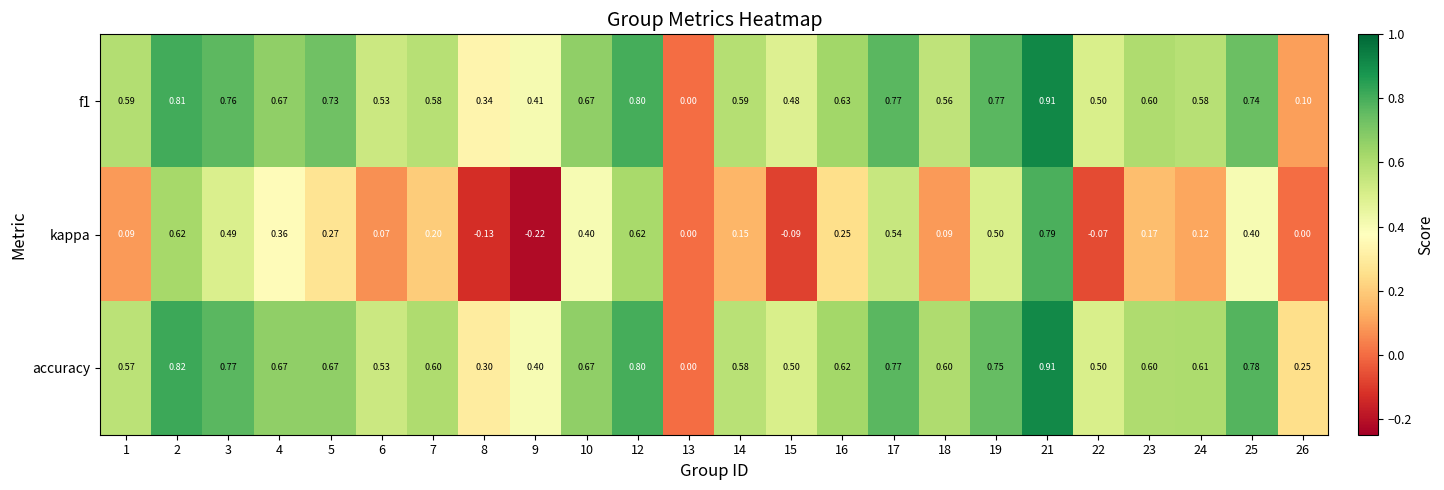

Between 3 and 6, which series saw the biggest shift?

kappa